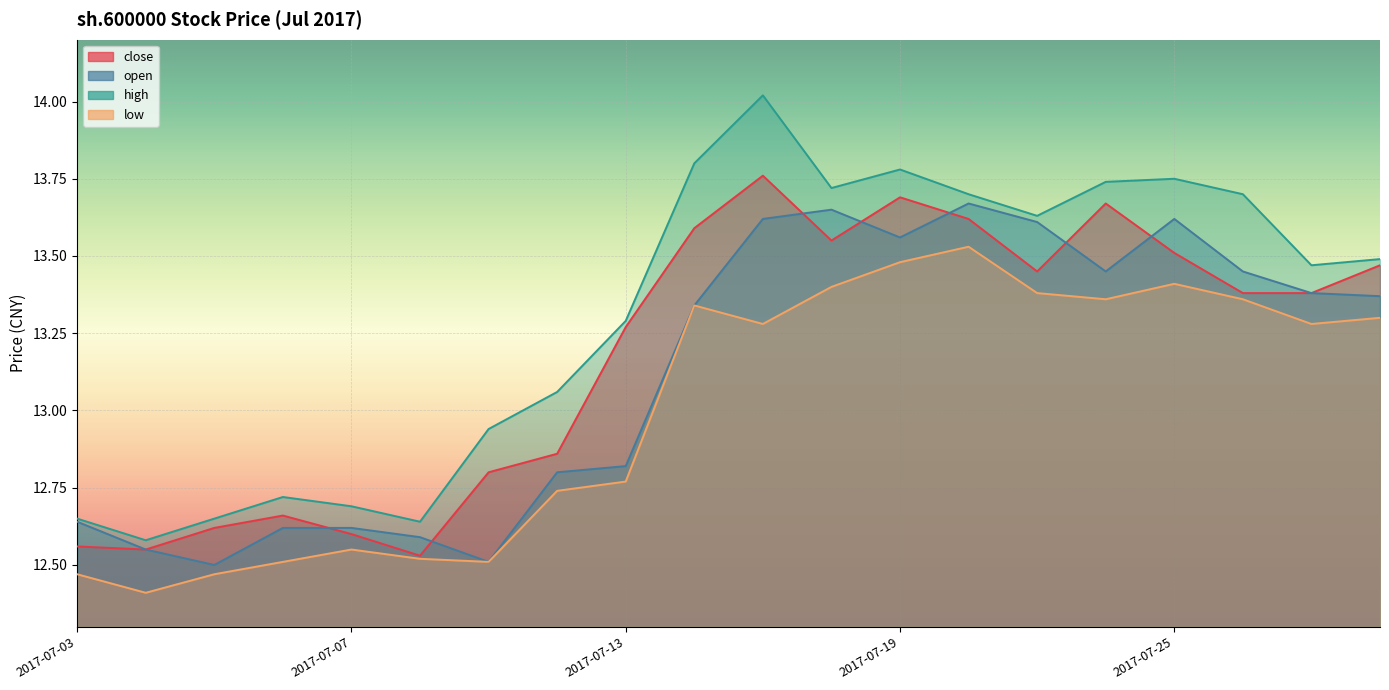

True or false: close and low intersect in this chart.

False